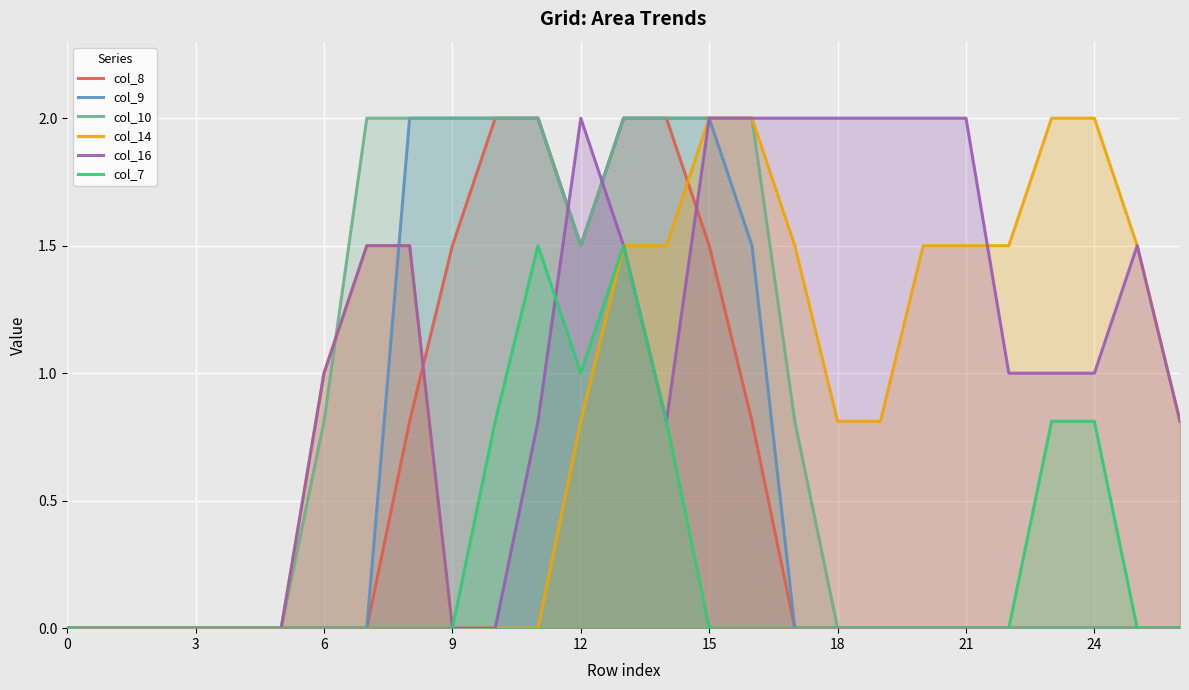

The col_10 series shows 0.0 at 21. True or false?

True